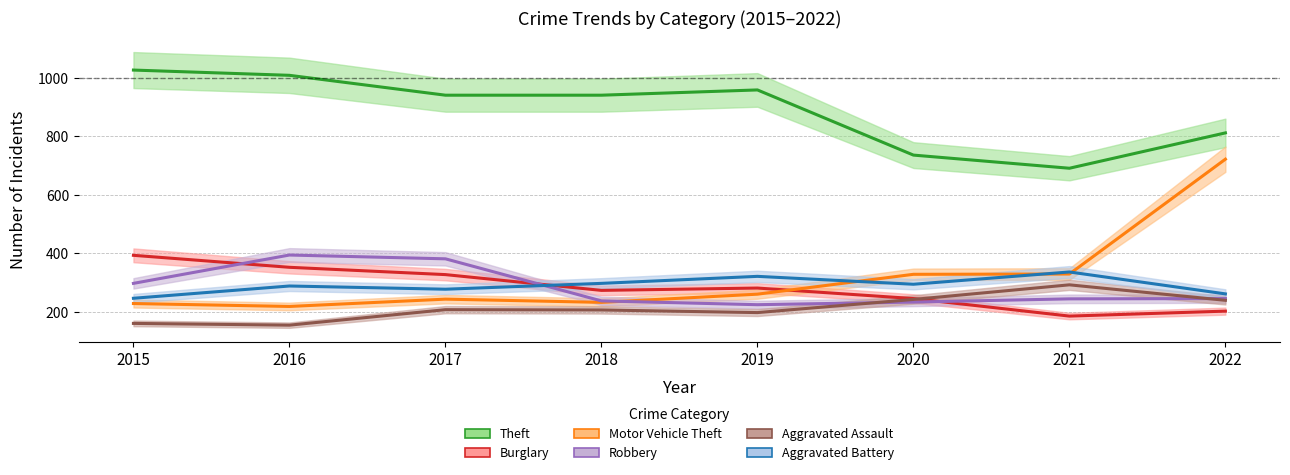

Which series has the widest spread of values?

Motor Vehicle Theft